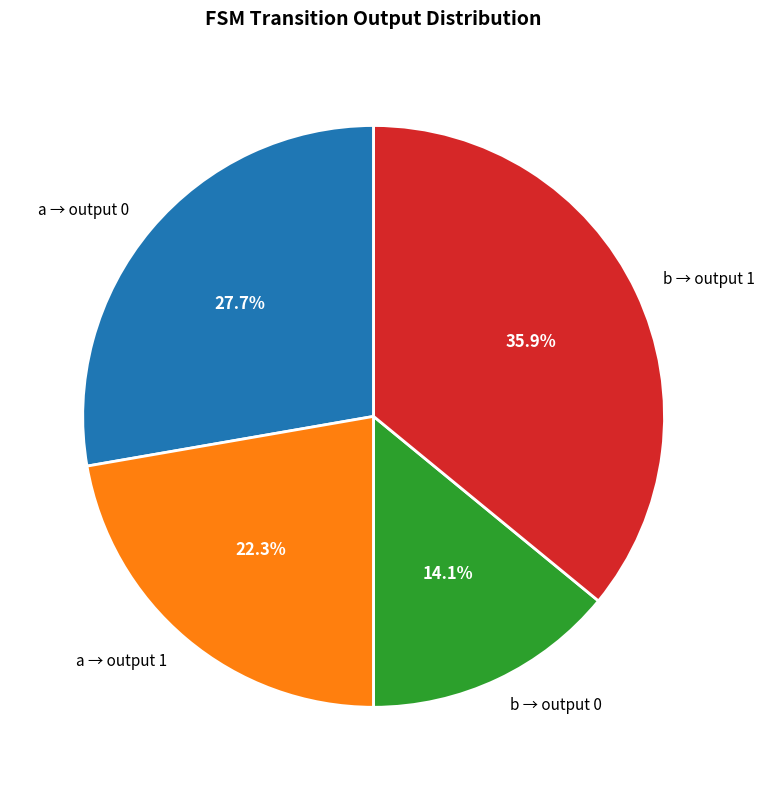

Which slice is the largest?

b → output 1